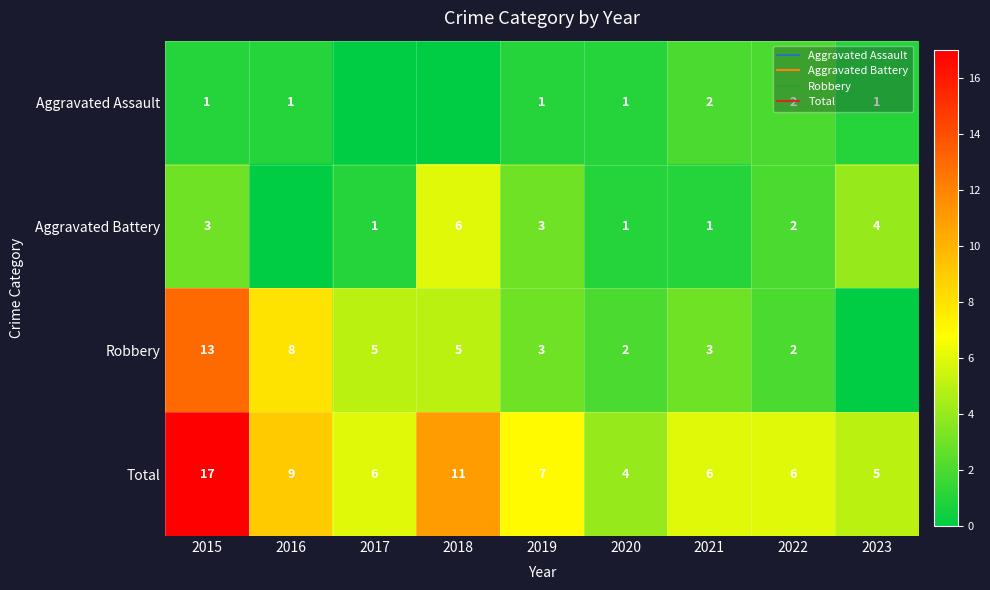

Which series has the widest spread of values?

Robbery